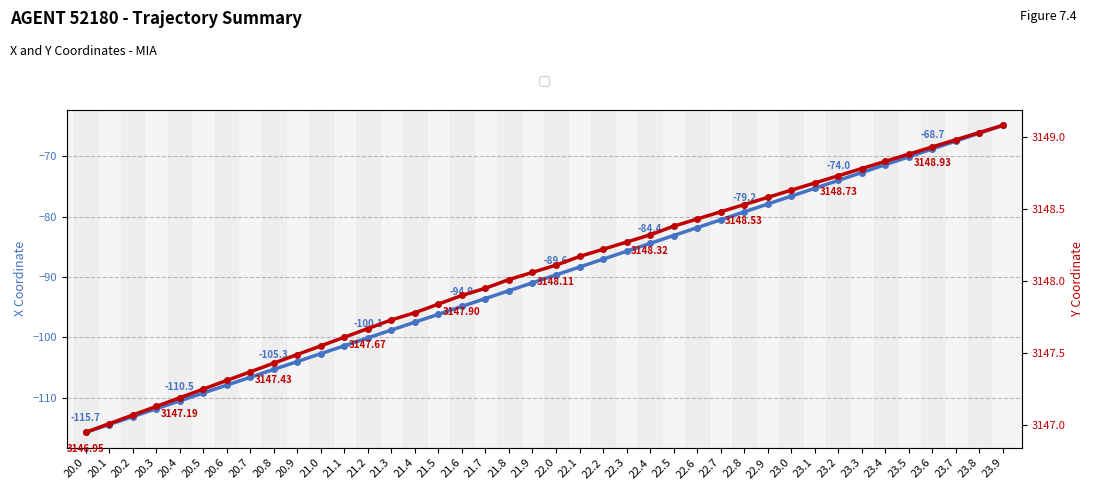

How many values in the X Coordinate series exceed -89?

19